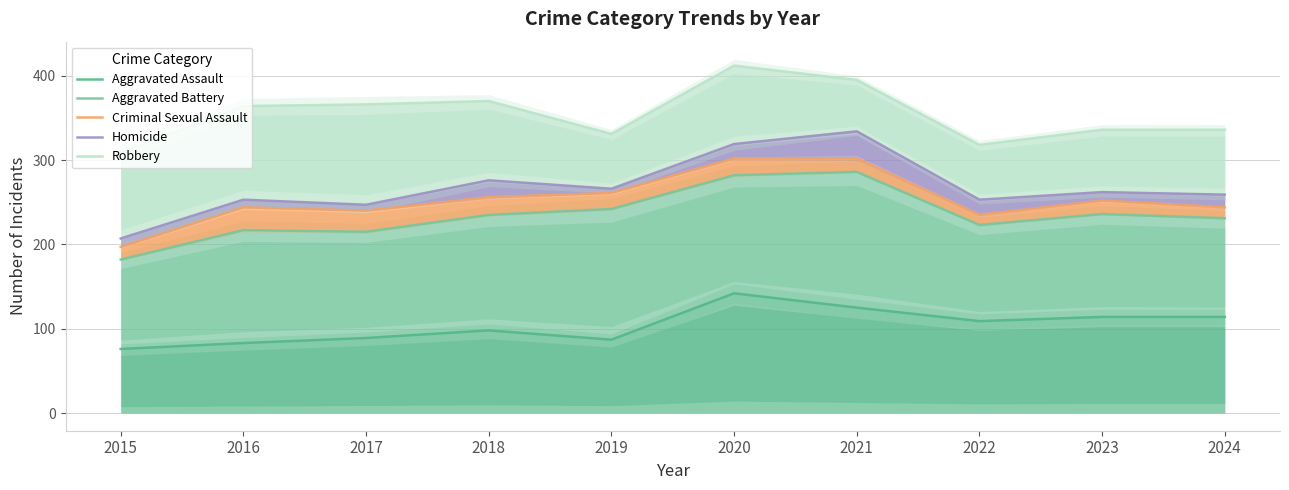

Is the value of Criminal Sexual Assault at 2016 greater than the value of Robbery at 2020?

No